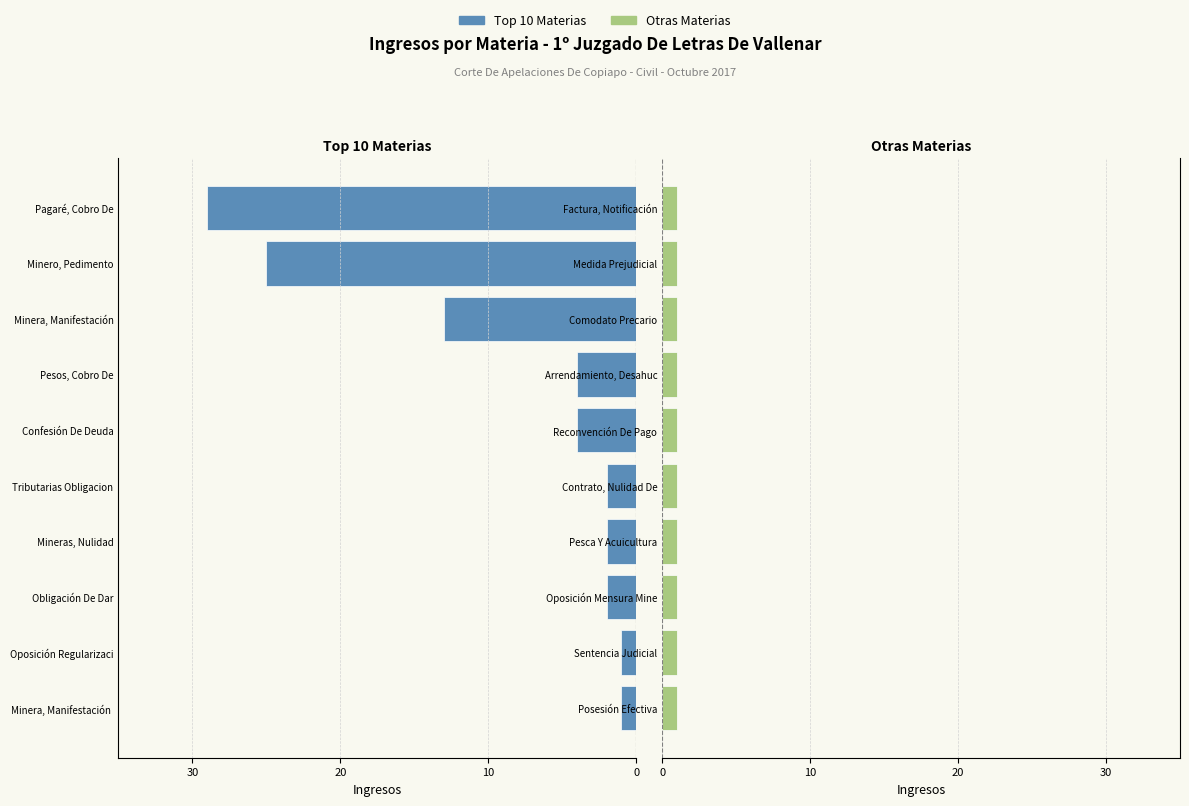

The value of Ingresos (Rest) at 8 is 0.6. True or false?

False